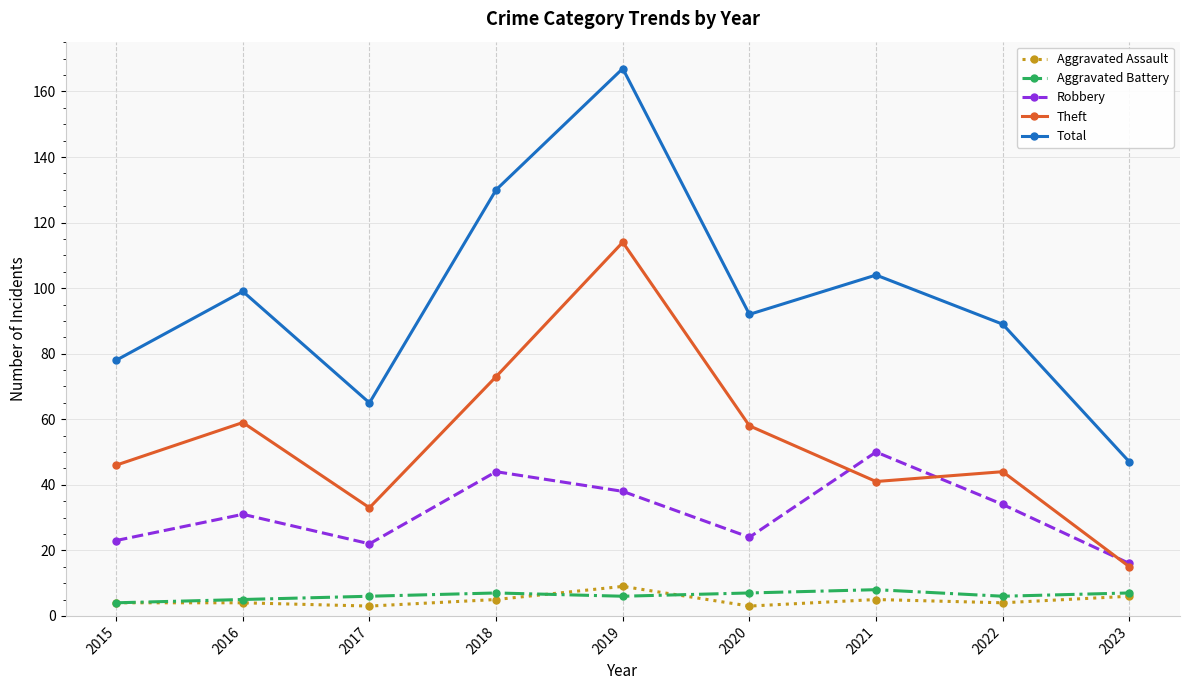

What is the difference between the Total values at 2020 and 2018?

38